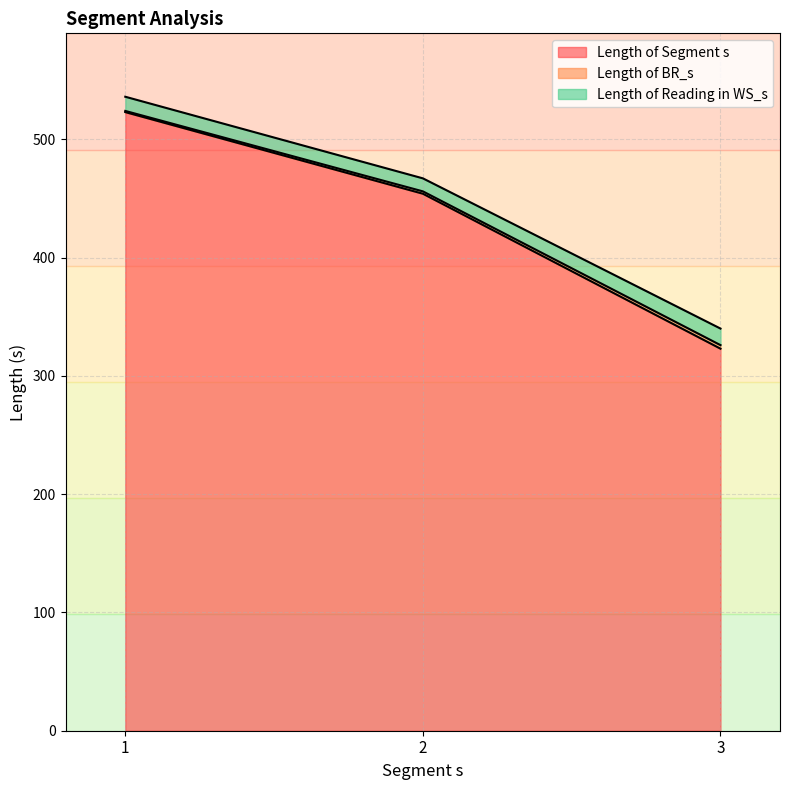

What is the value of the Length of Segment s point at the 3rd from the left?

323